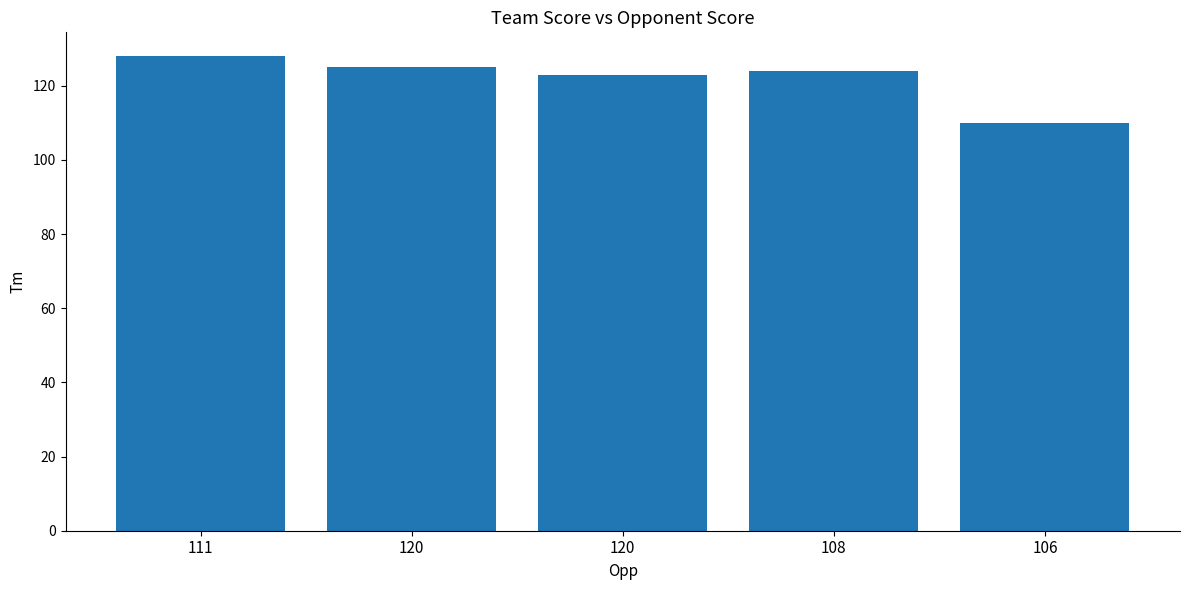

Are the bars horizontal?

No